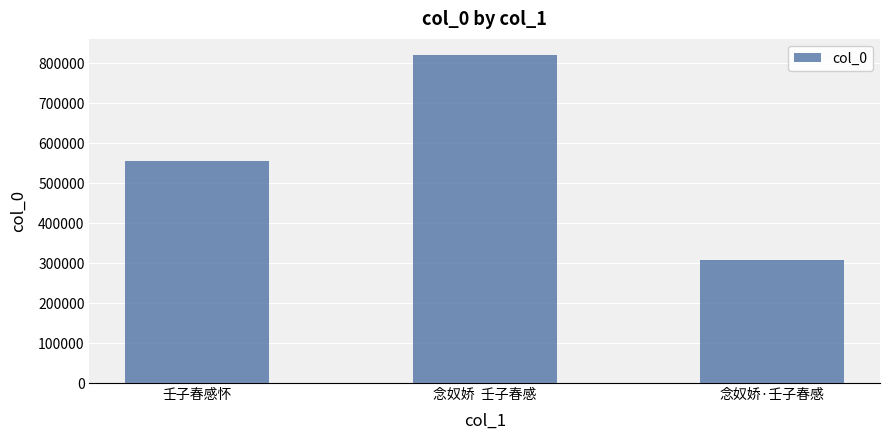

What is the difference between the values at 壬子春感怀 and 念奴娇  壬子春感?

265091